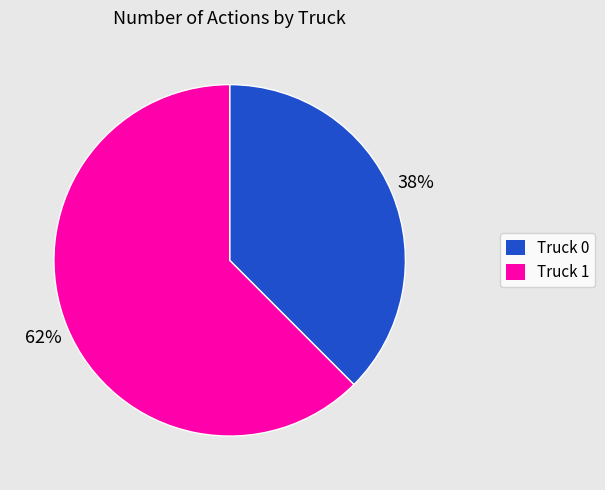

Which slice represents more than half of the pie?

Truck 1